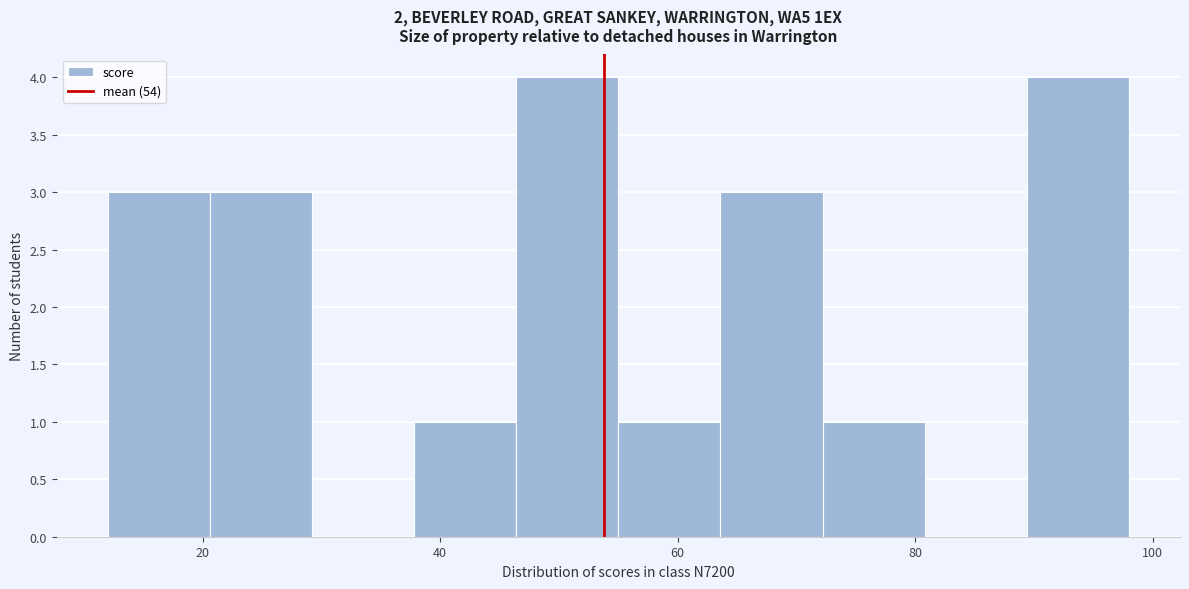

Reading left to right, transcribe this chart: for each bar, give the range it covers on the x-axis and its height. Neither the bar edges nor the heights are printed on the chart, so give them approximately, as read against the axes.

12.0 to 20.6: 3
20.6 to 29.2: 3
29.2 to 37.8: 0
37.8 to 46.4: 1
46.4 to 55.0: 4
55.0 to 63.6: 1
63.6 to 72.2: 3
72.2 to 80.8: 1
80.8 to 89.4: 0
89.4 to 98.0: 4